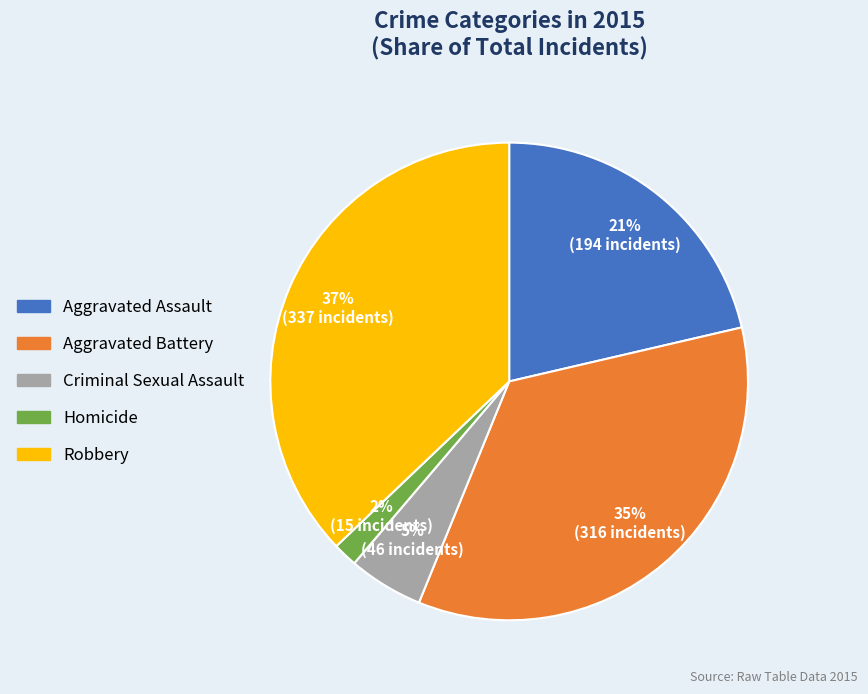

What is the ratio of the value at Homicide to the value at Aggravated Assault?

0.1